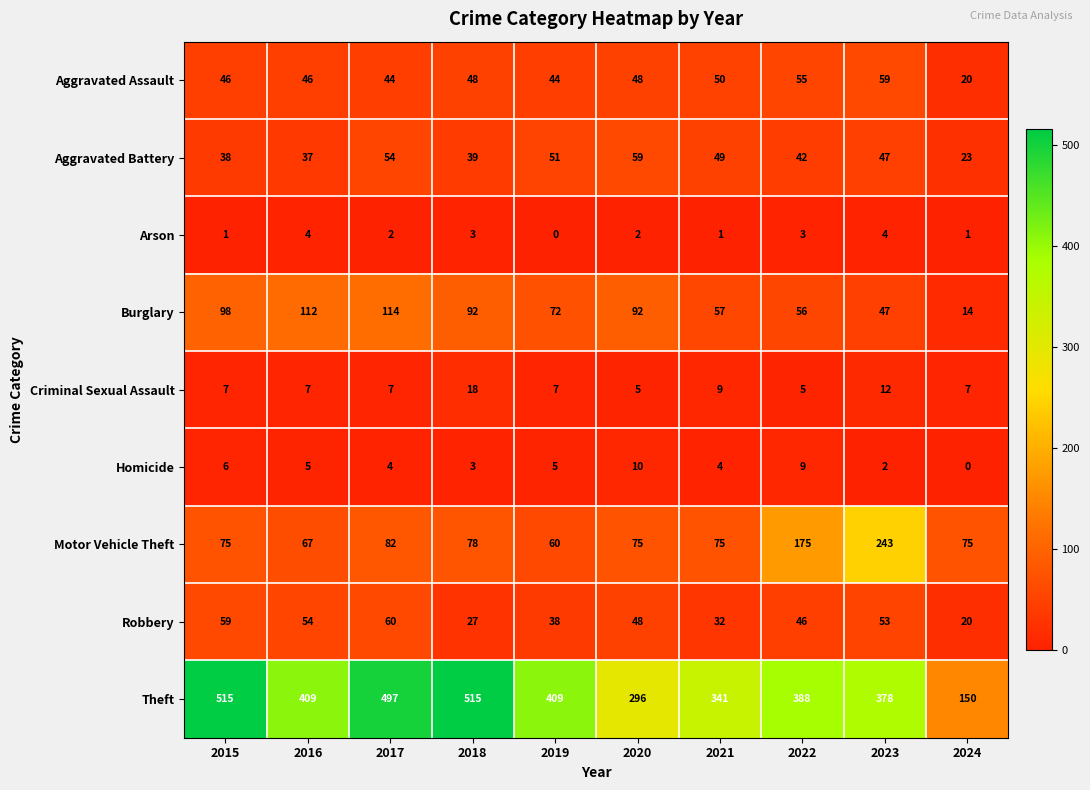

What is the sum of the Burglary values at 2018 and 2024?

106